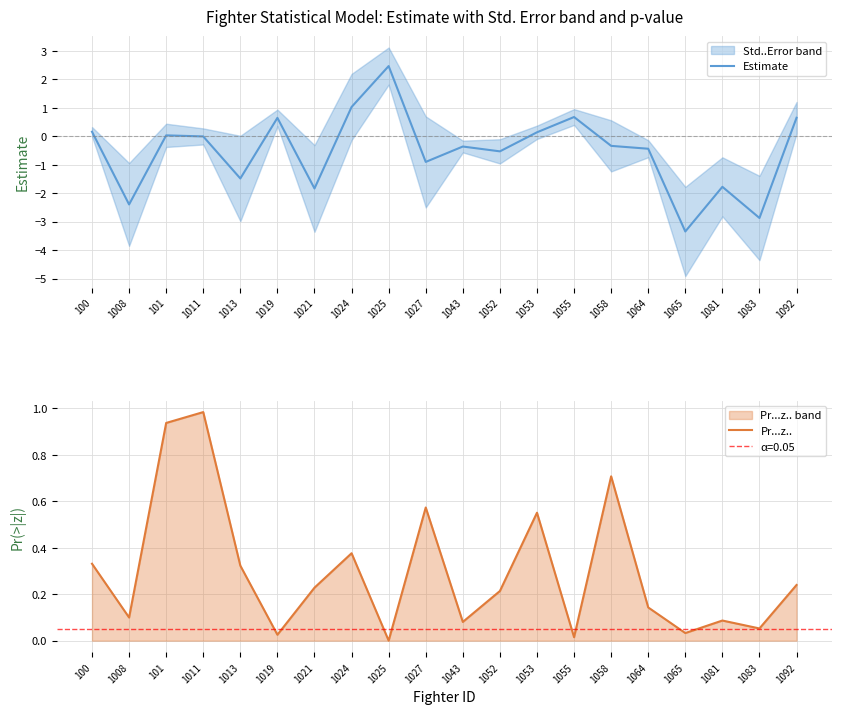

What is the difference between the maximum and second lowest values in the Estimate series?

5.3